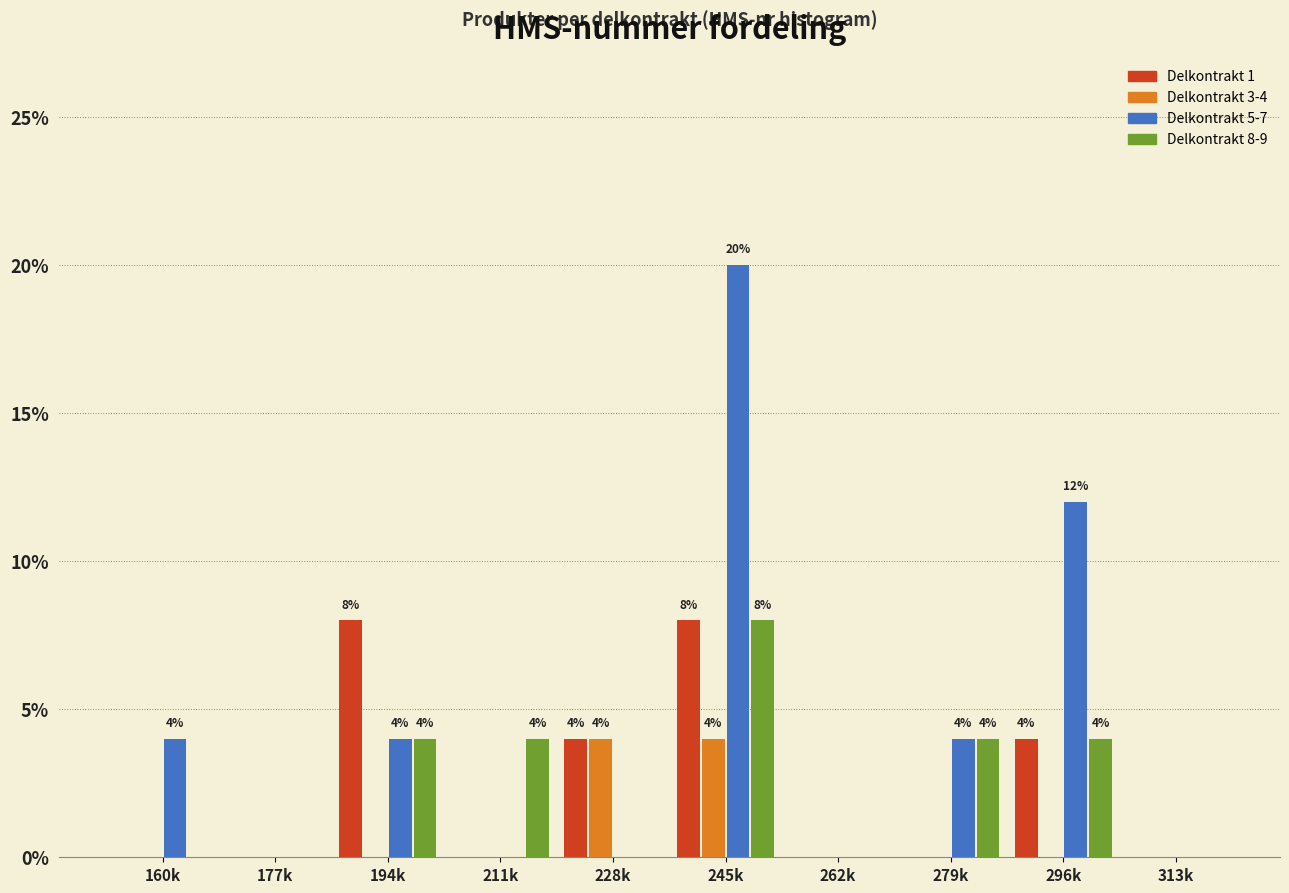

Between 245k and 296k, which series saw the biggest shift?

Delkontrakt 5-7